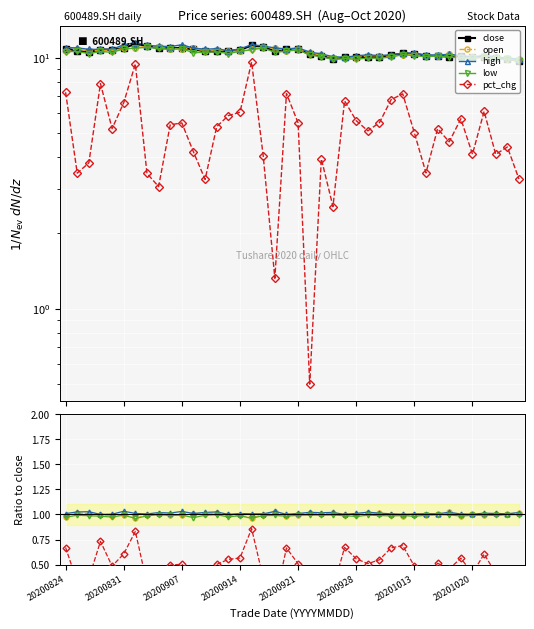

Reading right to left, what are all the values shown in this chart?

close: 9.7	9.9	10.0	10.1	10.0	10.1	10.1	10.2	10.2	10.4	10.4	10.2	10.1	10.0	10.1	10.0	9.9	10.2	10.3	10.8	10.8	10.6	11.0	11.2	10.7	10.6	10.6	10.6	10.8	10.9	10.9	10.9	11.1	11.3	10.9	10.8	10.8	10.5	10.7	10.9
open: 1.0	1.0	1.0	1.0	1.0	1.0	1.0	1.0	1.0	1.0	1.0	1.0	1.0	1.0	1.0	1.0	1.0	1.0	1.0	1.0	1.0	1.0	1.0	1.0	1.0	1.0	1.0	1.0	1.0	1.0	1.0	1.0	1.0	1.0	1.0	1.0	1.0	1.0	1.0	1.0
high: 1.0	1.0	1.0	1.0	1.0	1.0	1.0	1.0	1.0	1.0	1.0	1.0	1.0	1.0	1.0	1.0	1.0	1.0	1.0	1.0	1.0	1.0	1.0	1.0	1.0	1.0	1.0	1.0	1.0	1.0	1.0	1.0	1.0	1.0	1.0	1.0	1.0	1.0	1.0	1.0
low: 1.0	1.0	1.0	1.0	1.0	1.0	1.0	1.0	1.0	1.0	1.0	1.0	1.0	1.0	1.0	1.0	1.0	1.0	1.0	1.0	1.0	1.0	1.0	1.0	1.0	1.0	1.0	1.0	1.0	1.0	1.0	1.0	1.0	1.0	1.0	1.0	1.0	1.0	1.0	1.0
pct_chg: 0.3	0.4	0.4	0.6	0.4	0.6	0.5	0.5	0.3	0.5	0.7	0.7	0.5	0.5	0.6	0.7	0.3	0.4	0.0	0.5	0.7	0.1	0.4	0.9	0.6	0.6	0.5	0.3	0.4	0.5	0.5	0.3	0.3	0.8	0.6	0.5	0.7	0.4	0.3	0.7